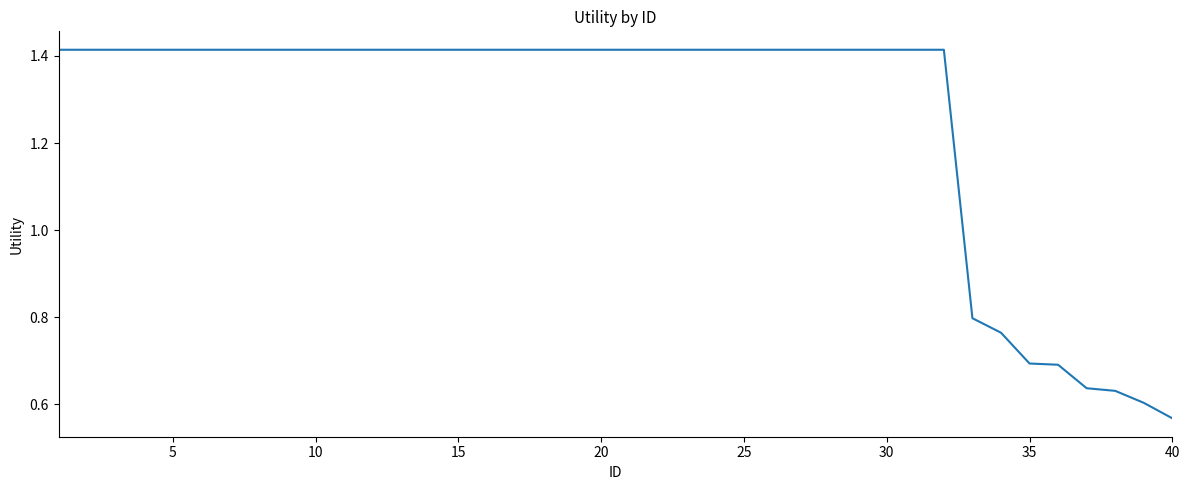

Which category has the lowest value across all series?

40